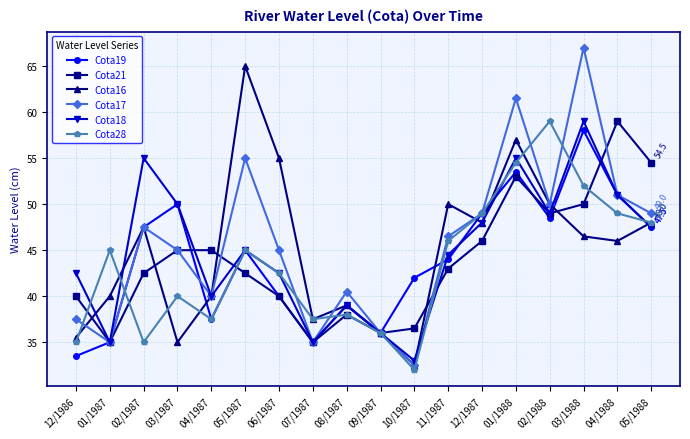

True or false: Cota18 has more than 2 interior local peaks.

True